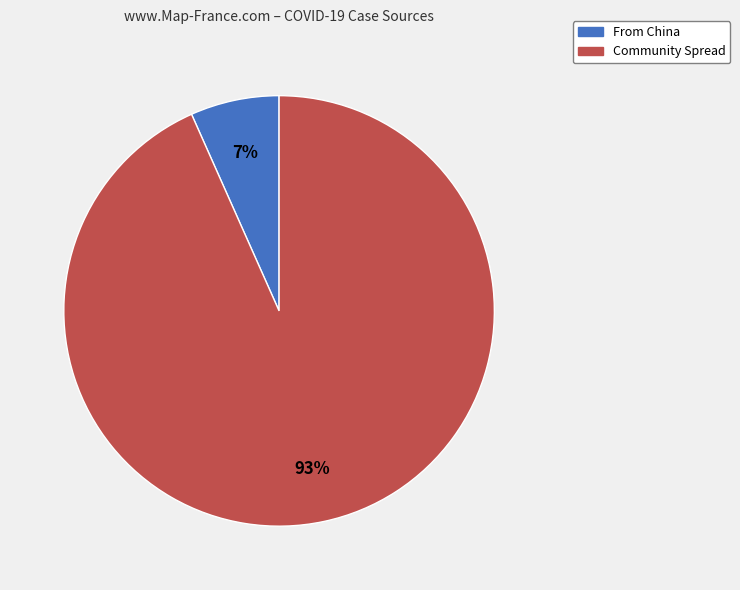

To the nearest percent, what is the combined percentage of Community Spread and From China?

100%